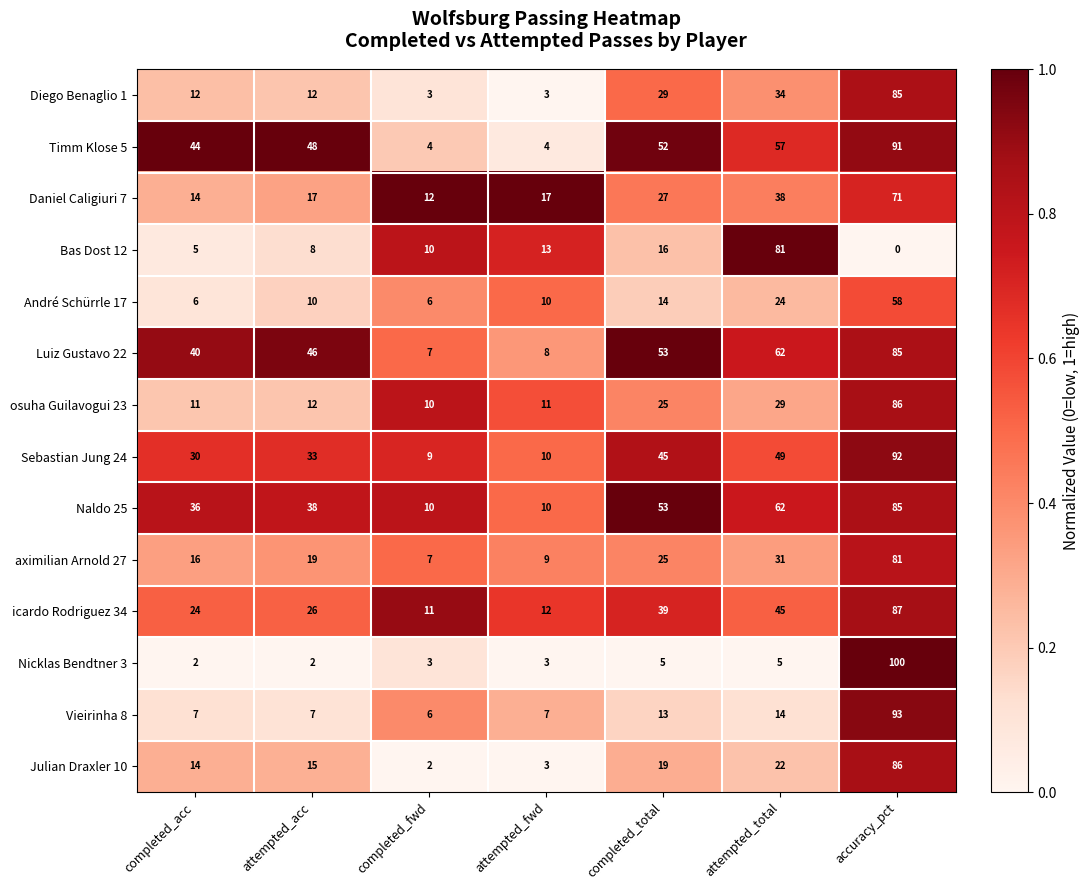

What is the difference between the second highest and second lowest values in the Luiz Gustavo 22 series?

54